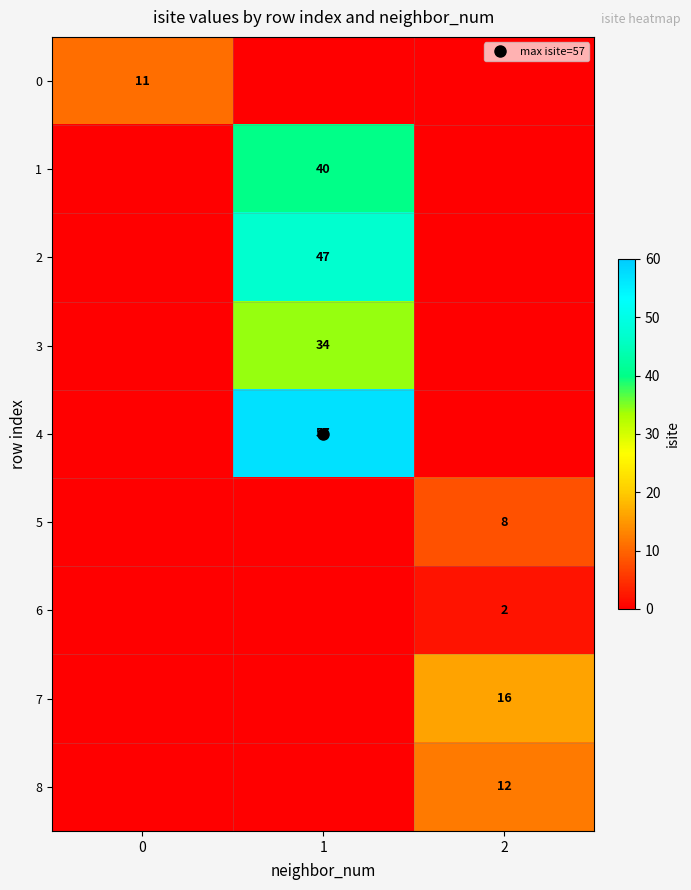

List the series in order of their peak value, lowest first.

6, 5, 0, 8, 7, 3, 1, 2, 4